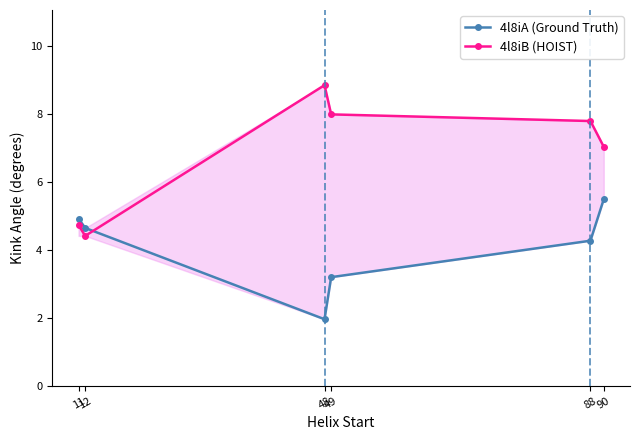

How many distinct data groups are displayed?

2